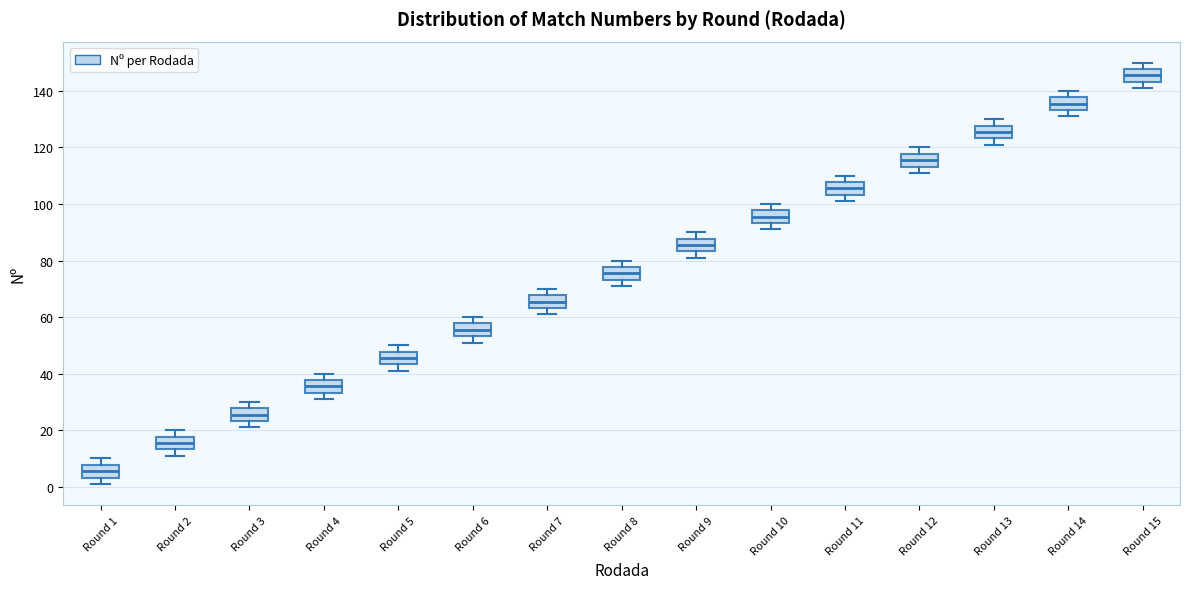

Where is the upper edge of the box for Round 6 on the y-axis? The values are not printed on the chart, so give them approximately, as read against the axis.

58